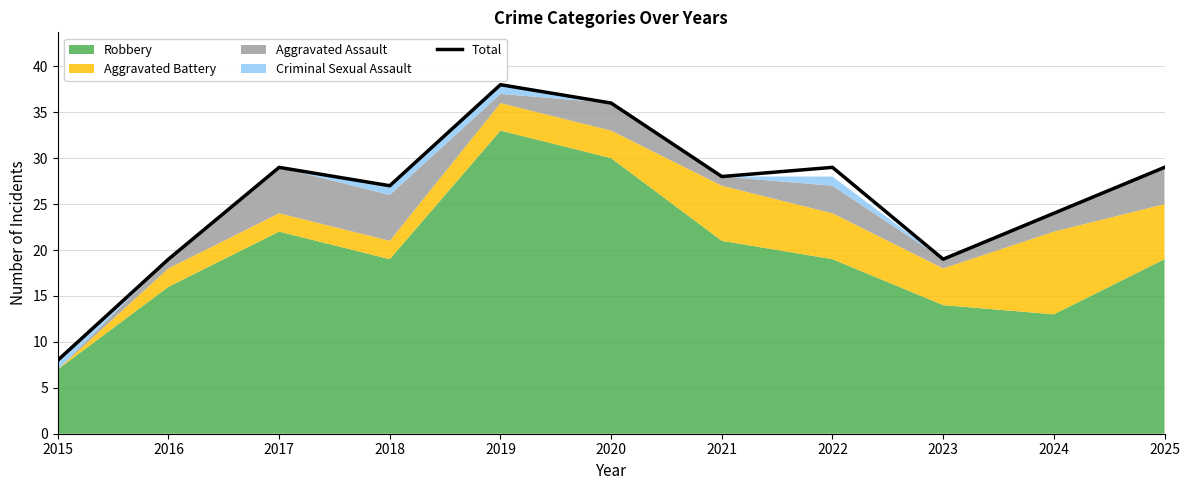

True or false: the data has more than 0 interior local peaks.

True